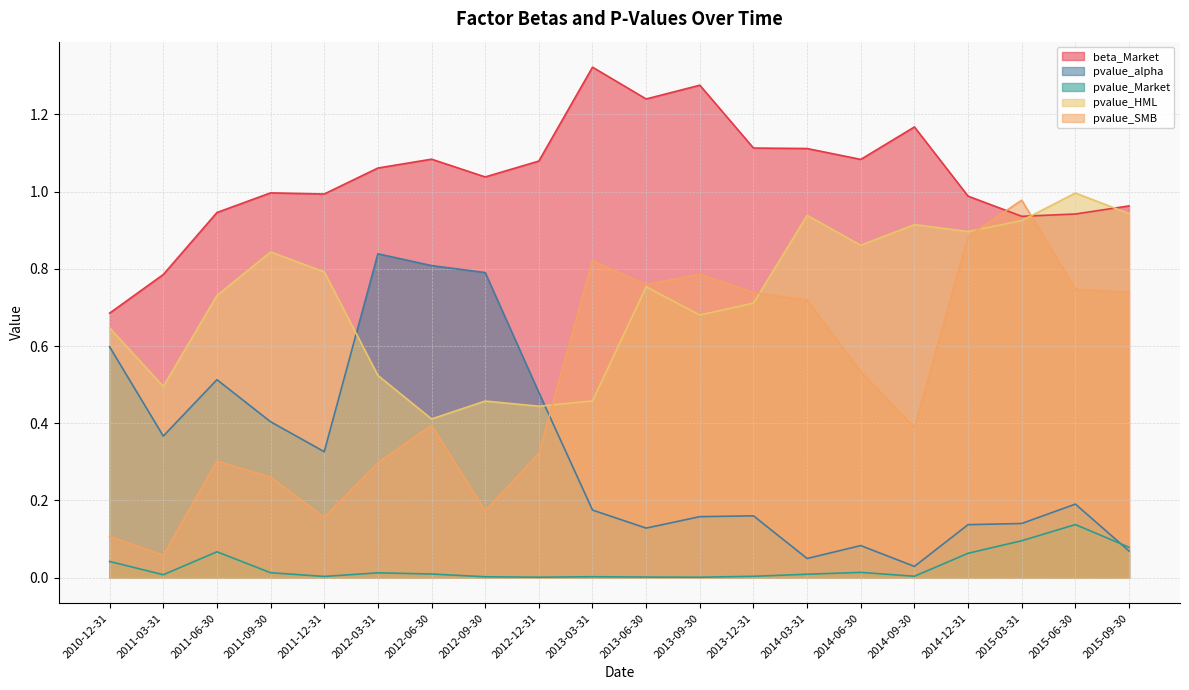

Between 2011-09-30 and 2014-06-30, which series saw the biggest shift?

pvalue_alpha